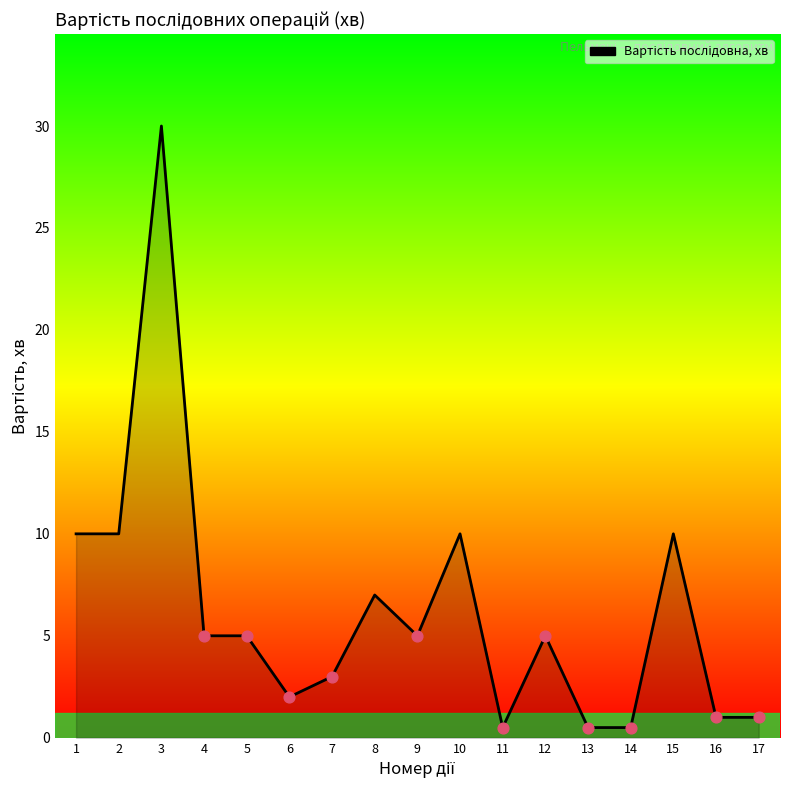

Approximately how many times larger is the value at 10 compared to 8?

1.4